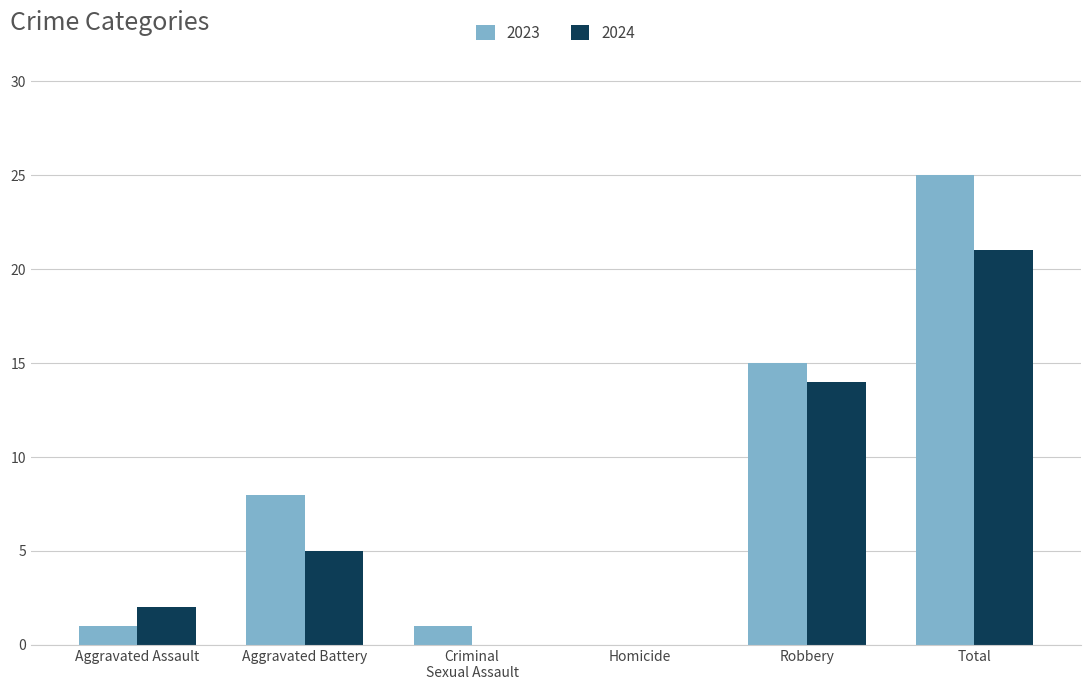

At which label is 2023 closest to 12?

Robbery